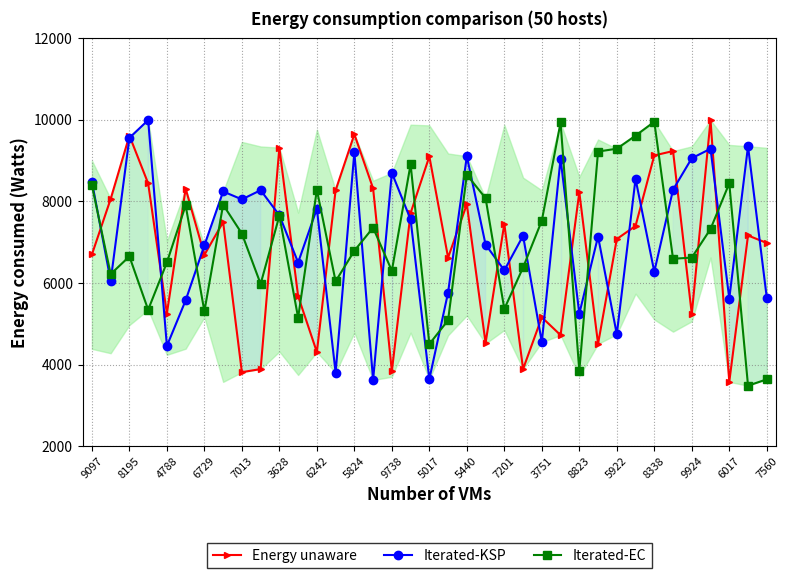

How many times do Energy unaware and Iterated-EC cross each other?

19